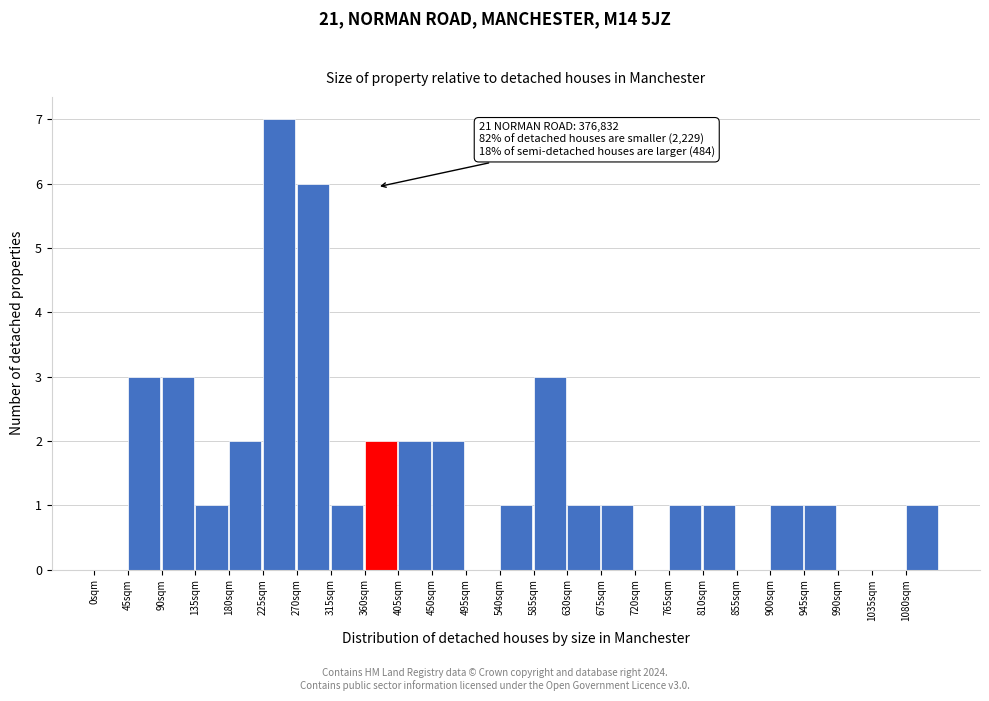

Reading left to right, transcribe all the data shown in this chart.

0sqm=0	45sqm=3	90sqm=3	135sqm=1	180sqm=2	225sqm=7	270sqm=6	315sqm=1	360sqm=2	405sqm=2	450sqm=2	495sqm=0	540sqm=1	585sqm=3	630sqm=1	675sqm=1	720sqm=0	765sqm=1	810sqm=1	855sqm=0	900sqm=1	945sqm=1	990sqm=0	1035sqm=0	1080sqm=1